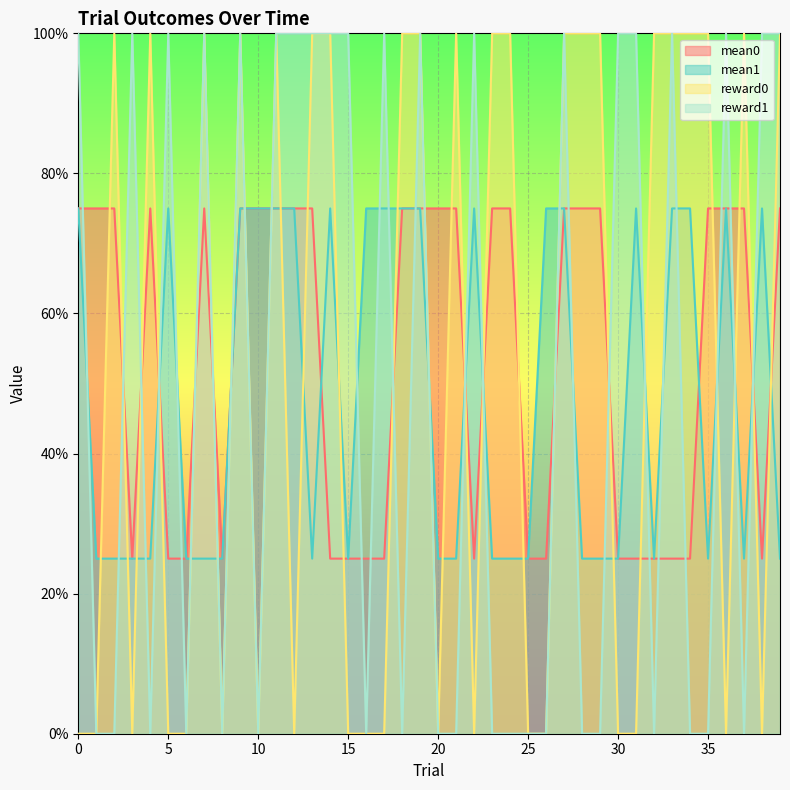

Is it true that reward0 equals 0.0 at 0?

True